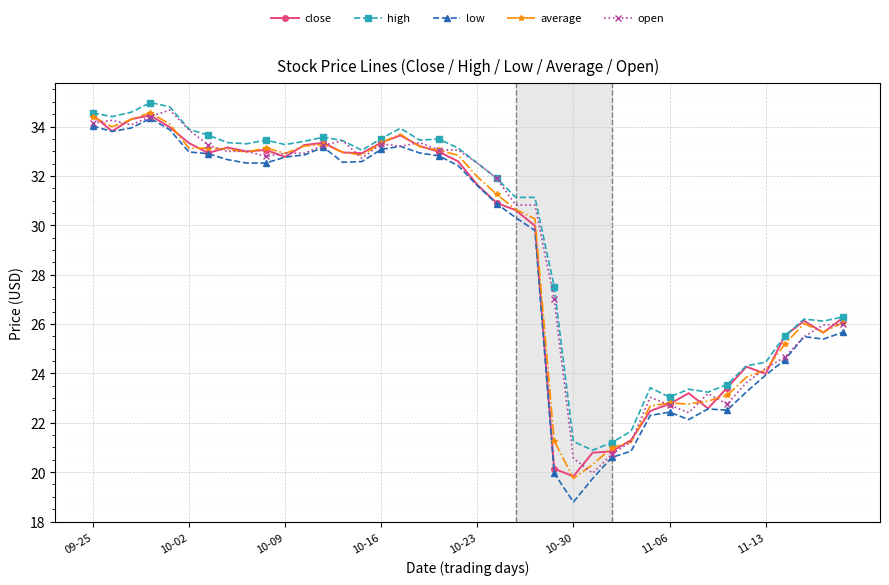

At how many categories does at least one series exceed 30?

24